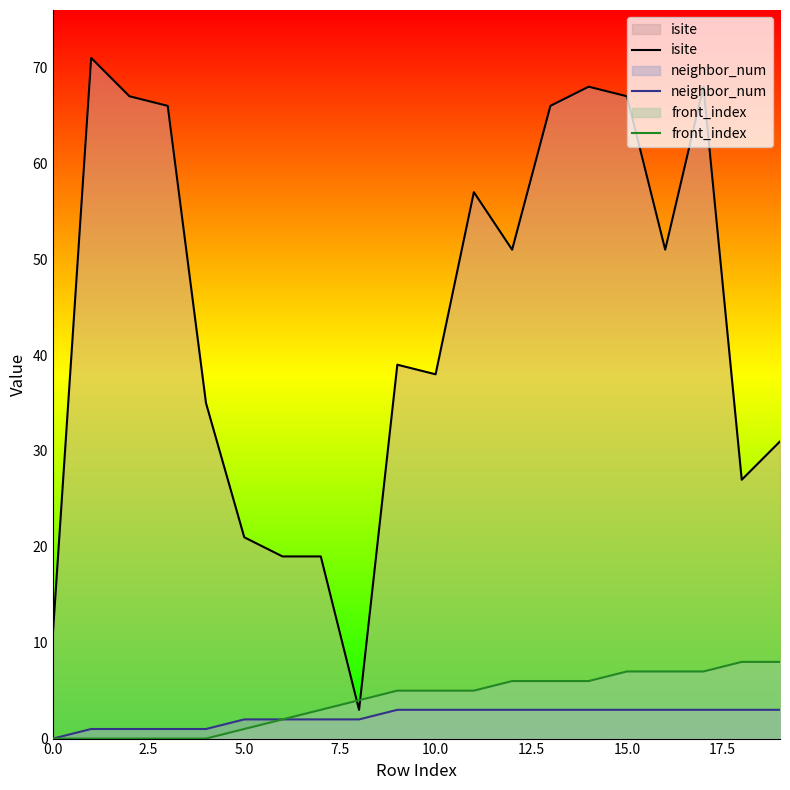

Reading left to right, extract all data points from this chart.

isite: 11	71	67	66	35	21	19	19	3	39	38	57	51	66	68	67	51	68	27	31
neighbor_num: 0	1	1	1	1	2	2	2	2	3	3	3	3	3	3	3	3	3	3	3
front_index: 0	0	0	0	0	1	2	3	4	5	5	5	6	6	6	7	7	7	8	8